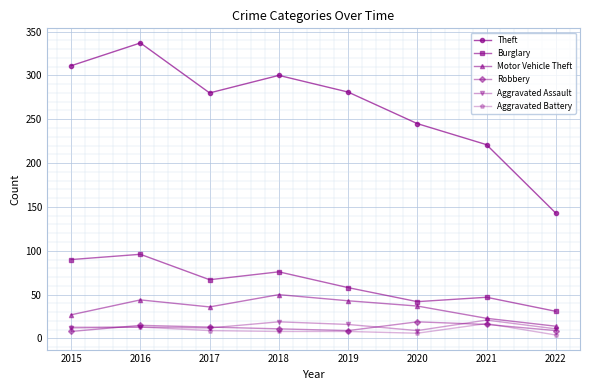

How many data points in Theft are less than 281?

4